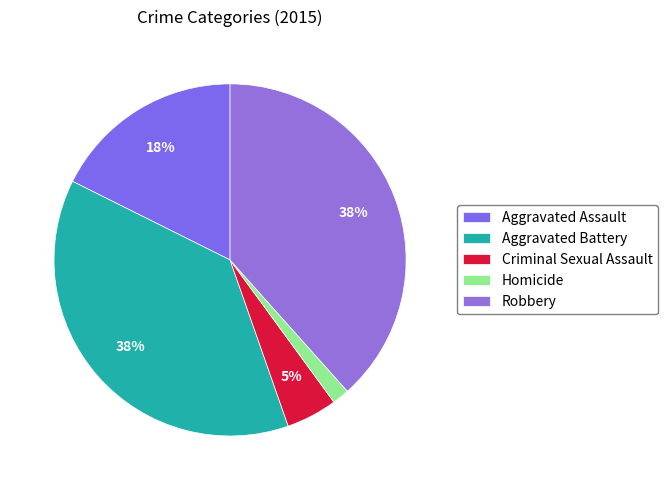

True or false: Robbery accounts for 44% of the total.

False